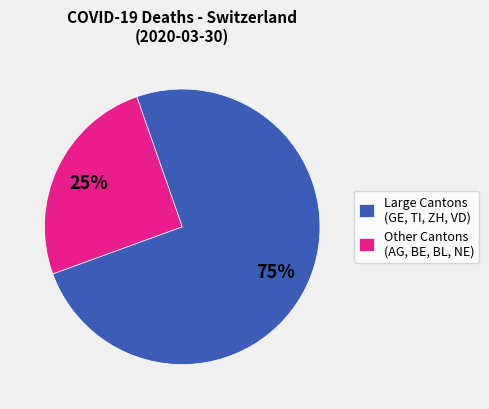

Is there a majority slice in this chart?

Yes